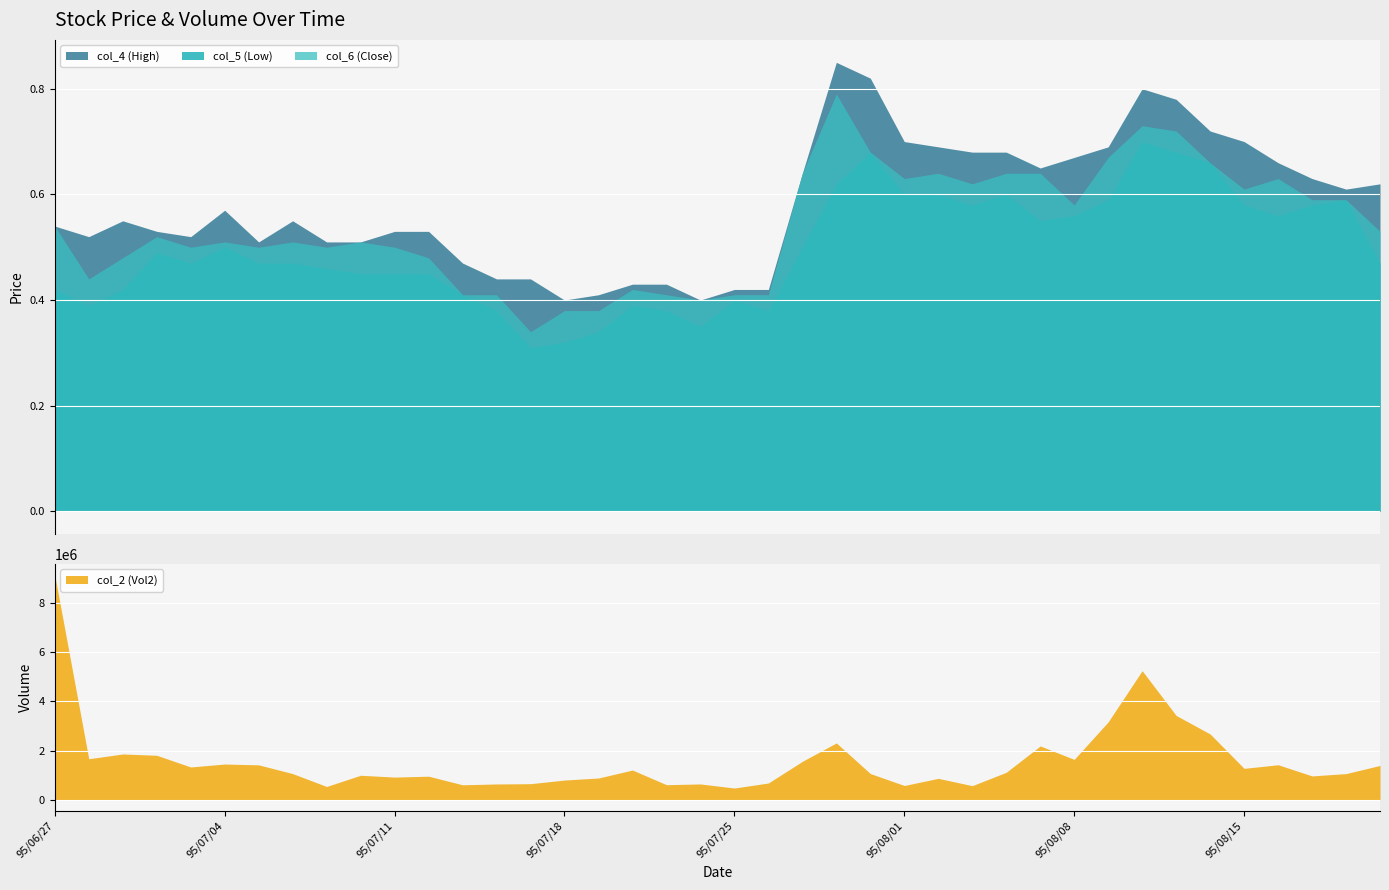

What value does the col_2 (Vol2) series have at 95/07/03?

1330480.0